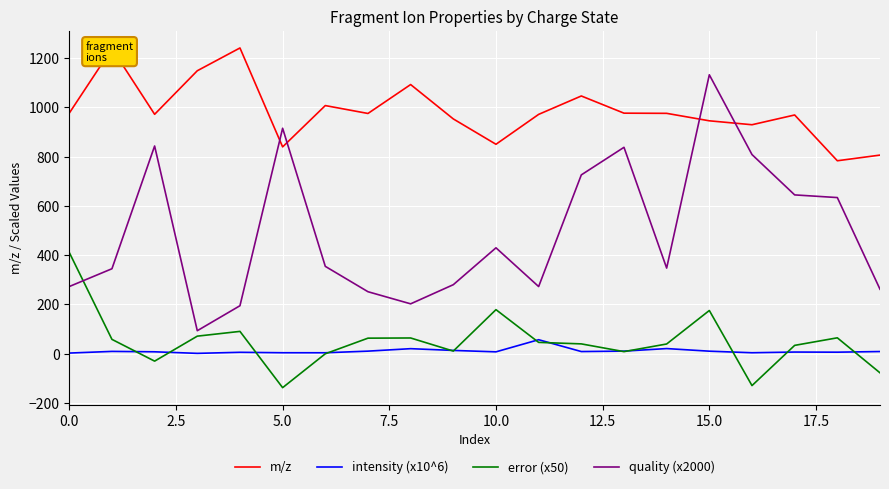

List the series in order of their peak value, lowest first.

intensity (x10^6), error (x50), quality (x2000), m/z